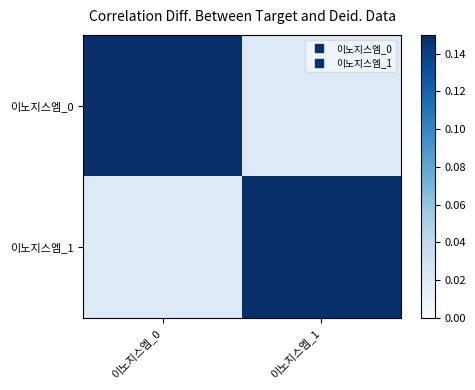

What is the difference between the highest and lowest values at 이노지스엠_1?

0.1